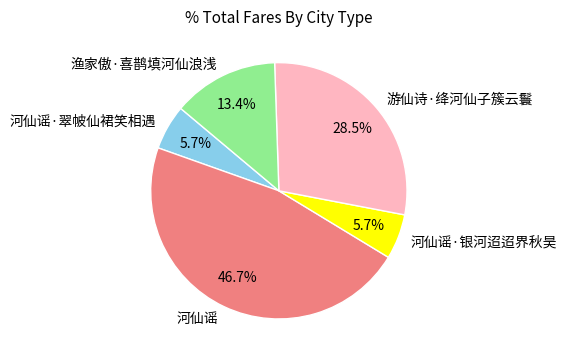

What percentage is NOT represented by 河仙谣·翠帔仙裙笑相遇?

94.3%